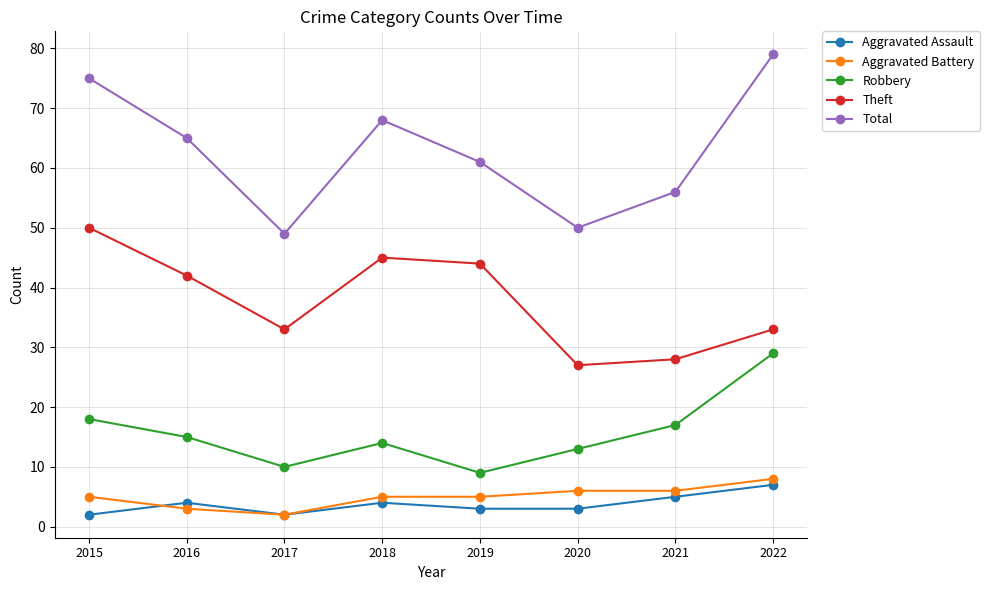

Does the chart display data point markers on the line(s)?

Yes